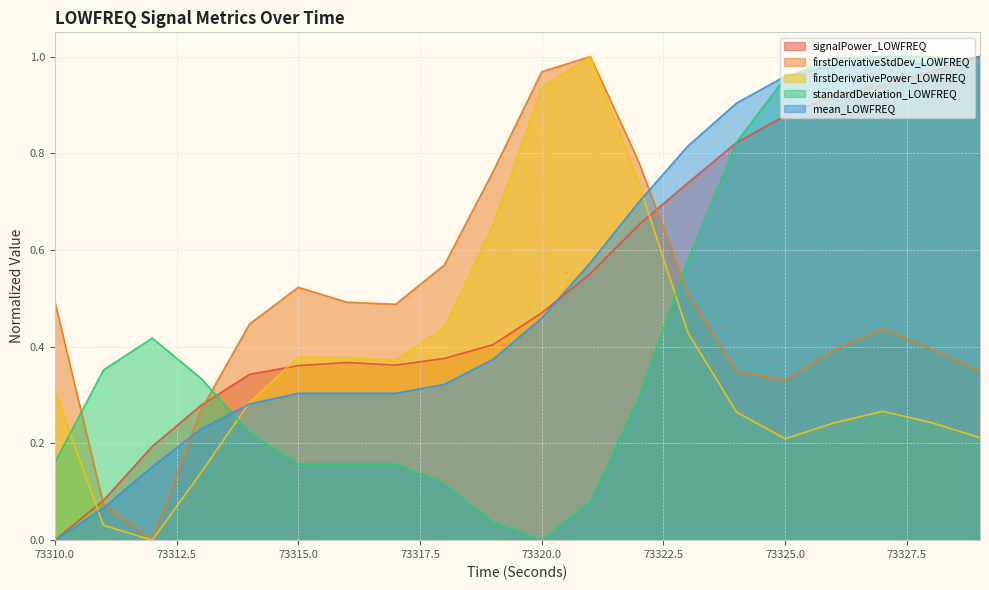

True or false: mean_LOWFREQ and signalPower_LOWFREQ cross at least once.

True